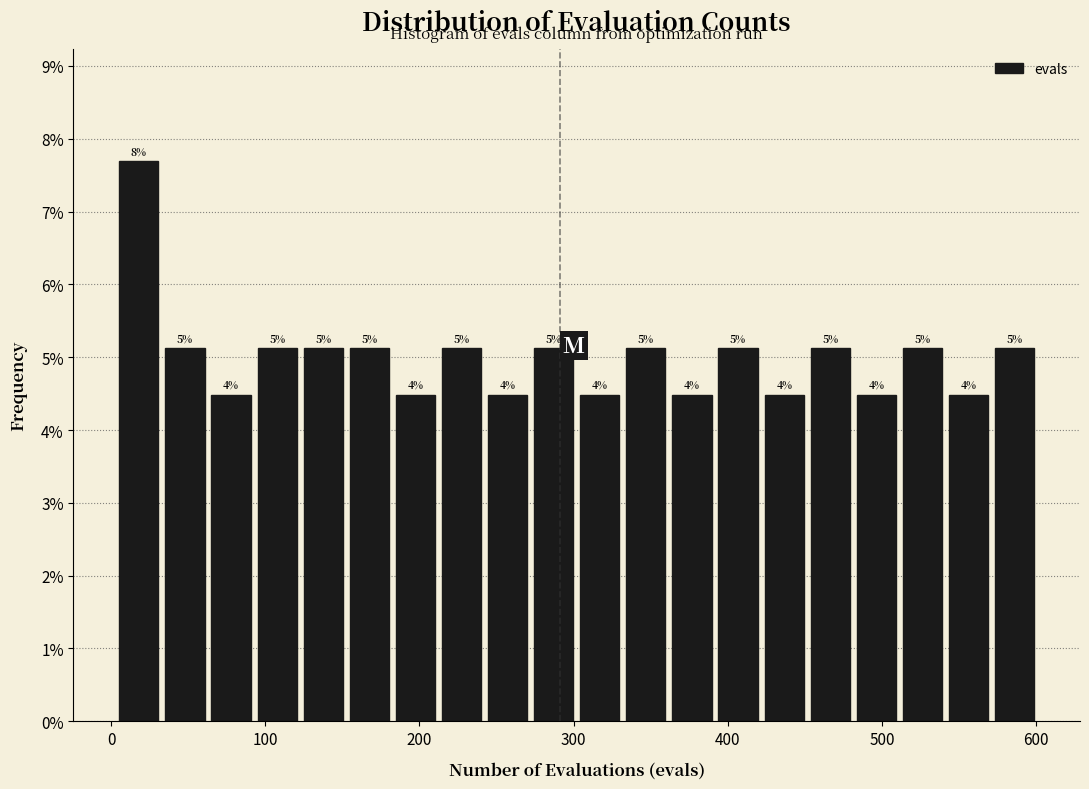

Read against the x-axis, roughly where is the centre of the tallest bar?

20